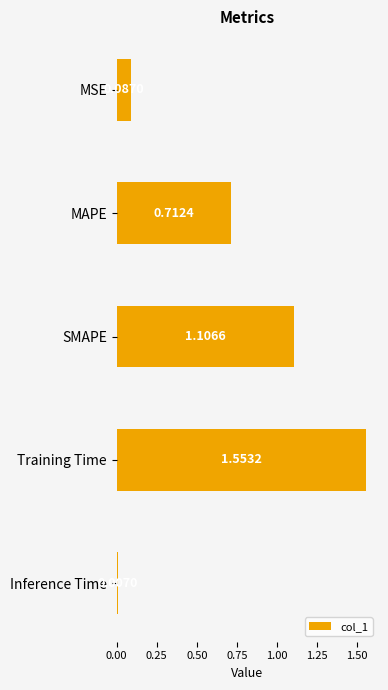

Where is the data nearest to the value 0?

Inference Time